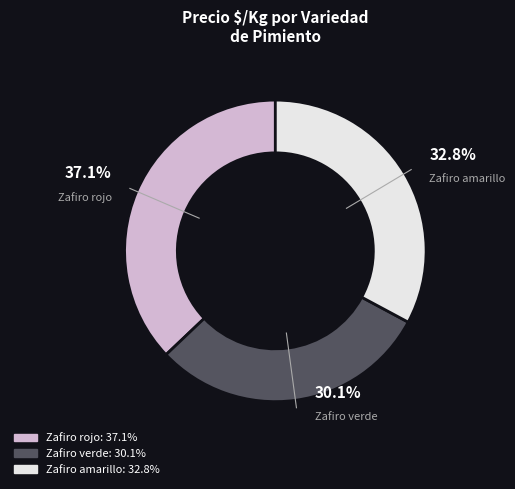

To the nearest percent, what is the difference between the Zafiro verde and Zafiro rojo slice percentages?

7%